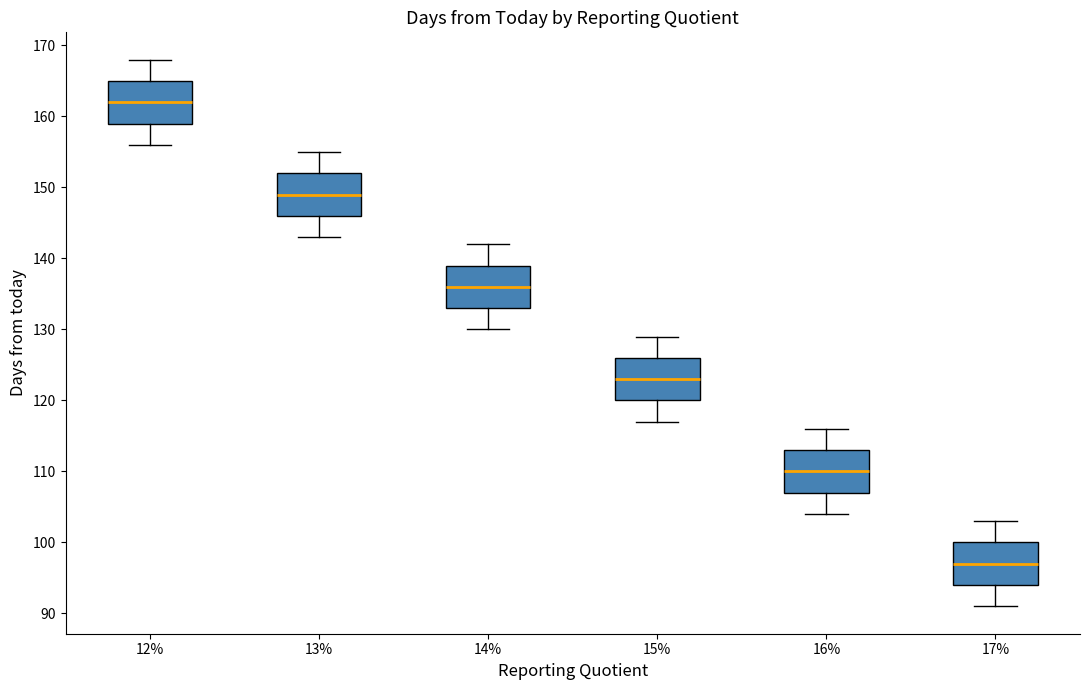

Reading left to right, read every box against the y-axis: the position of its median line, the range the box covers, and the ends of its whiskers. The values are not printed on the chart, so give them approximately, as read against the axis.

12%: median 162, box 159 to 165, whiskers 156 to 168
13%: median 149, box 146 to 152, whiskers 143 to 155
14%: median 136, box 133 to 139, whiskers 130 to 142
15%: median 123, box 120 to 126, whiskers 117 to 129
16%: median 110, box 107 to 113, whiskers 104 to 116
17%: median 97, box 94 to 100, whiskers 91 to 103